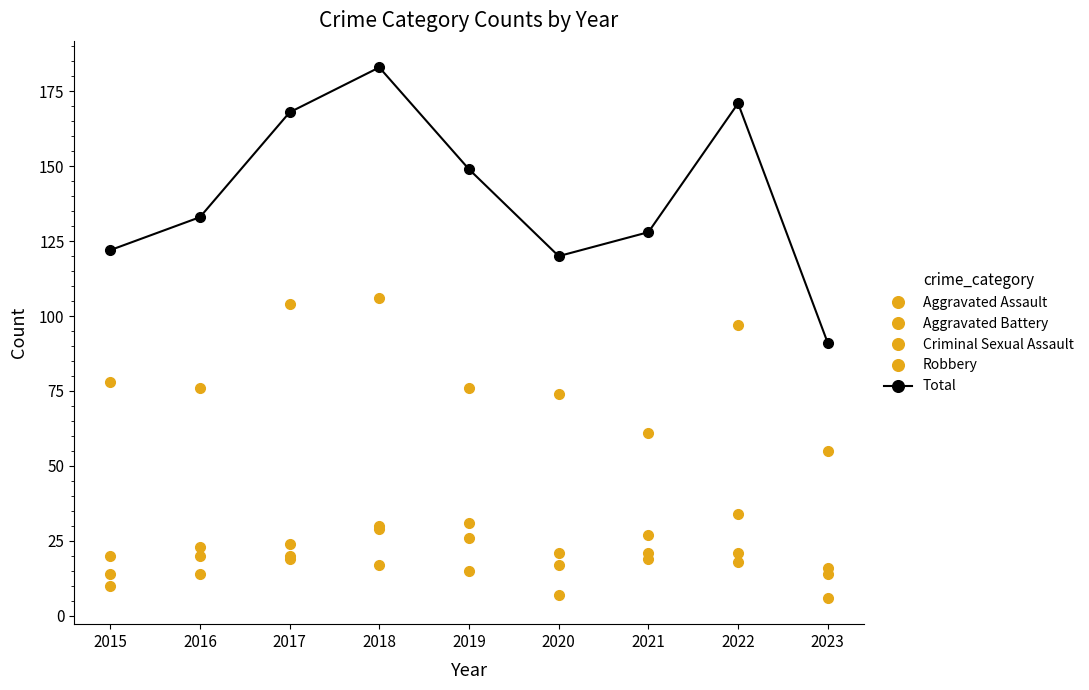

How many series are shown in this chart?

5